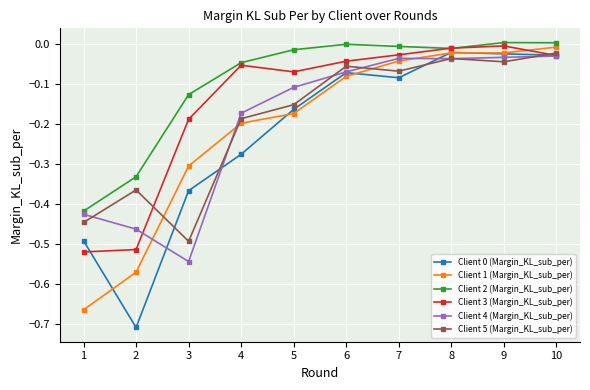

At which category does Client 5 (Margin_KL_sub_per) reach its first local valley?

3